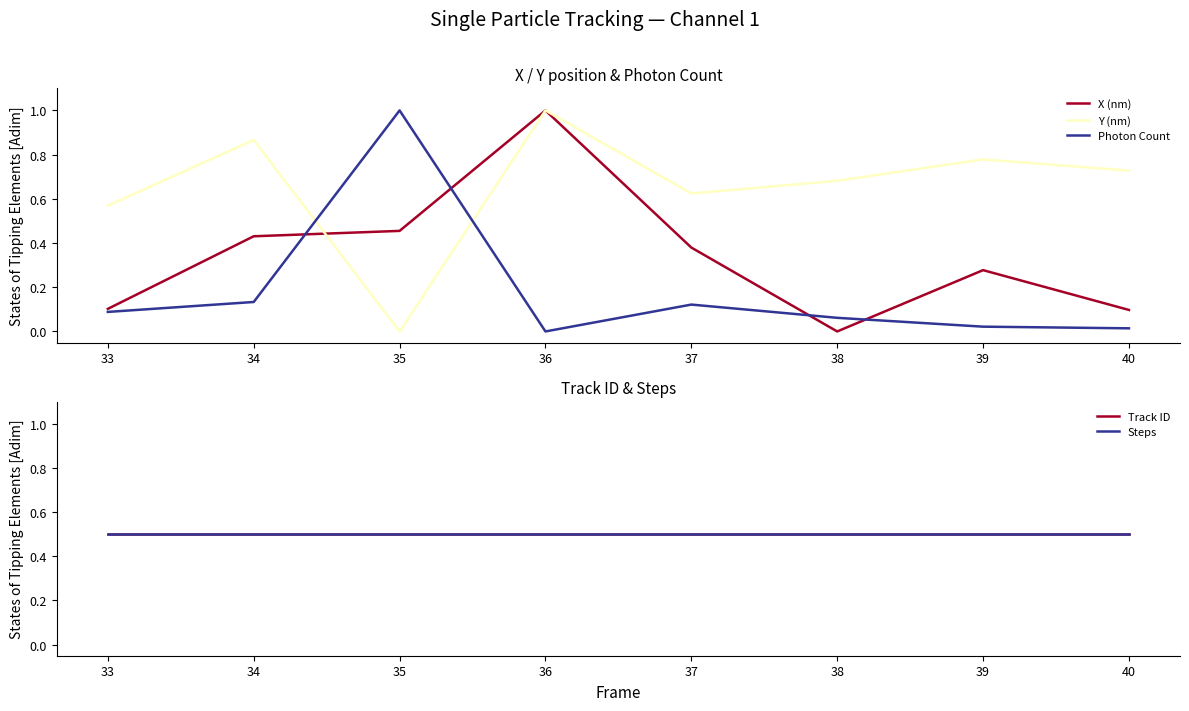

Does the chart display data point markers on the line(s)?

No